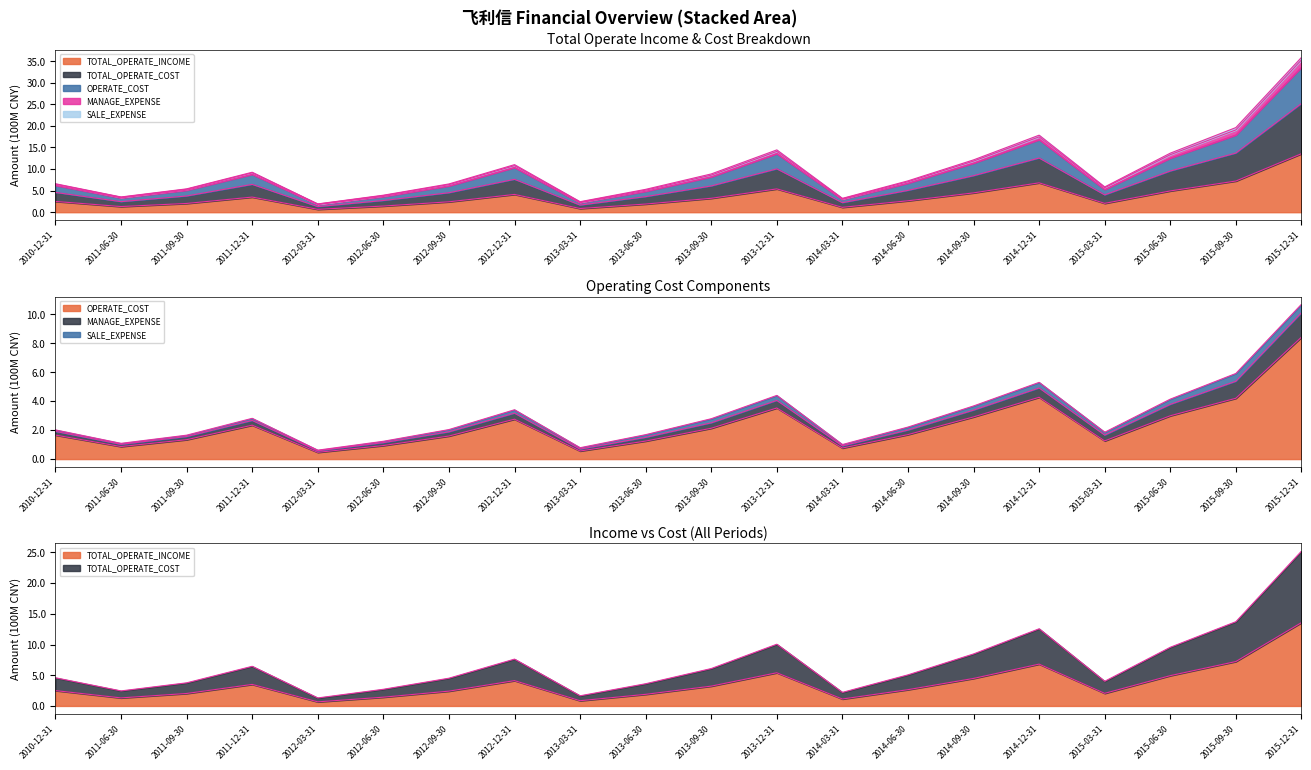

True or false: TOTAL_OPERATE_COST and TOTAL_OPERATE_INCOME cross at least once.

False